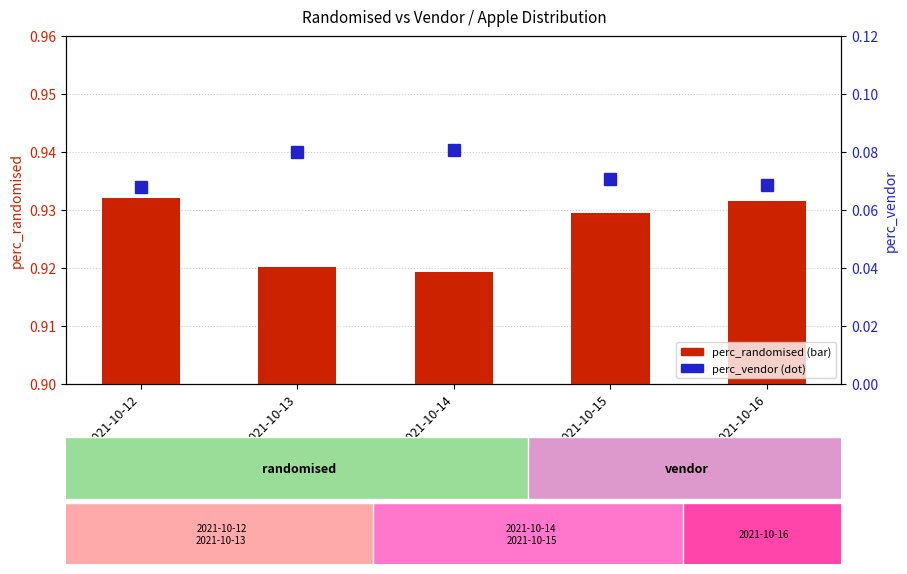

Between 2021-10-13 and 2021-10-12, which is larger?

2021-10-12